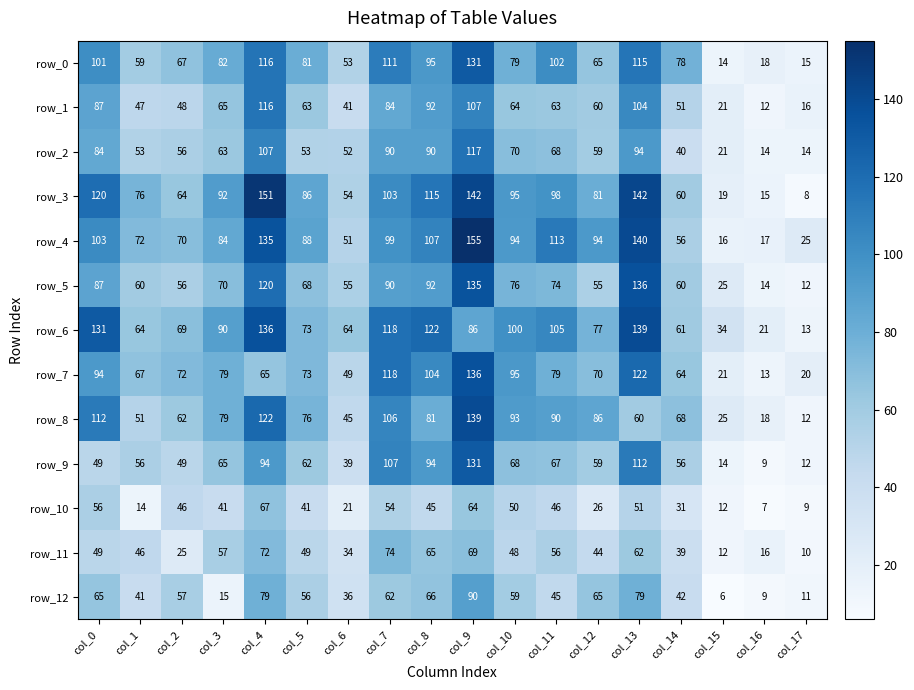

What value does the row_6 series have at col_11?

105